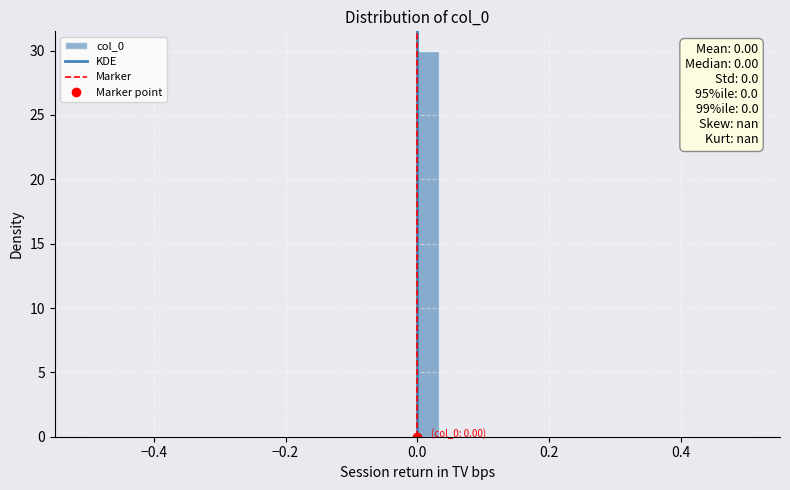

Read against the x-axis, roughly where is the centre of the tallest bar?

0.02